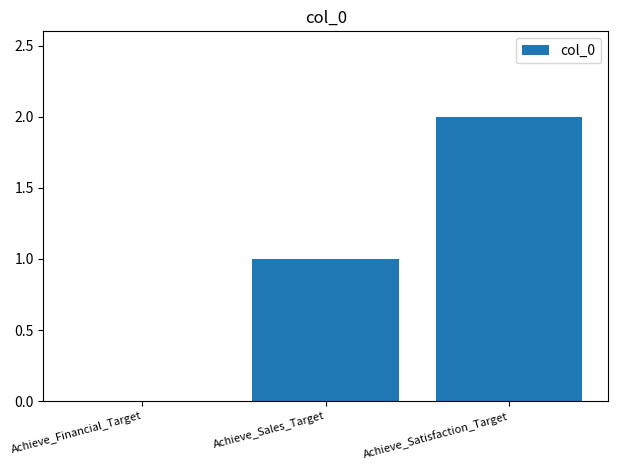

Reading left to right, transcribe all the data shown in this chart.

Achieve_Financial_Target=0	Achieve_Sales_Target=1	Achieve_Satisfaction_Target=2